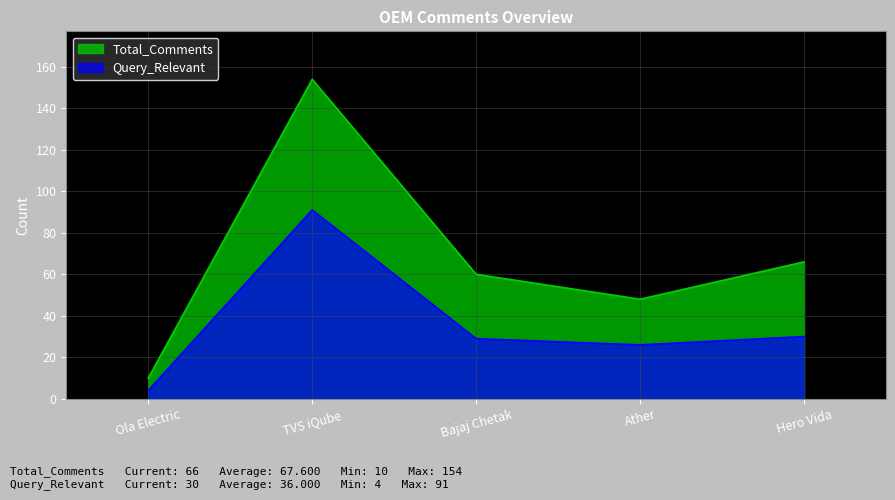

The value of Query_Relevant at TVS iQube is 156. True or false?

False